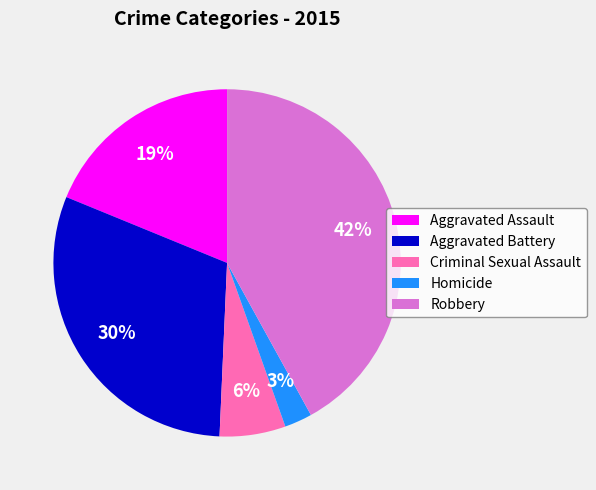

Do Robbery and Homicide together represent more than half of the pie?

No